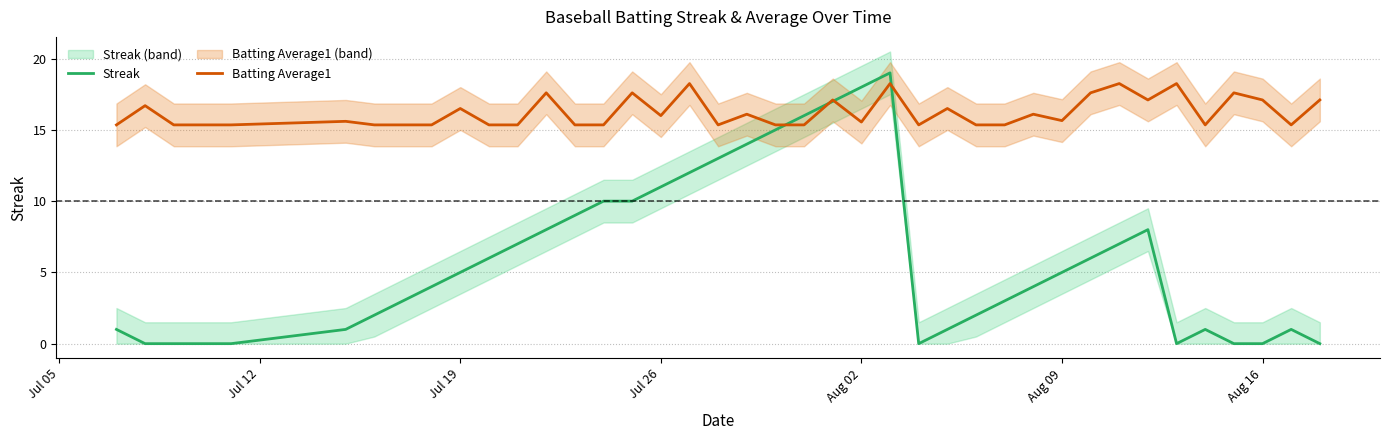

How many values in the Streak series exceed 5?

18